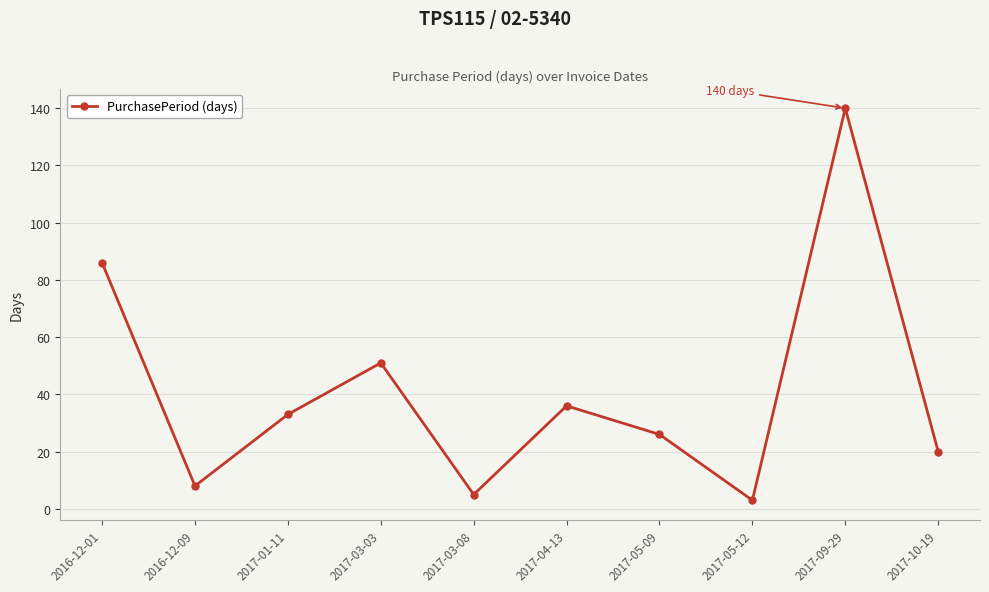

Between 2017-03-08 and 2017-03-03, which is larger?

2017-03-03